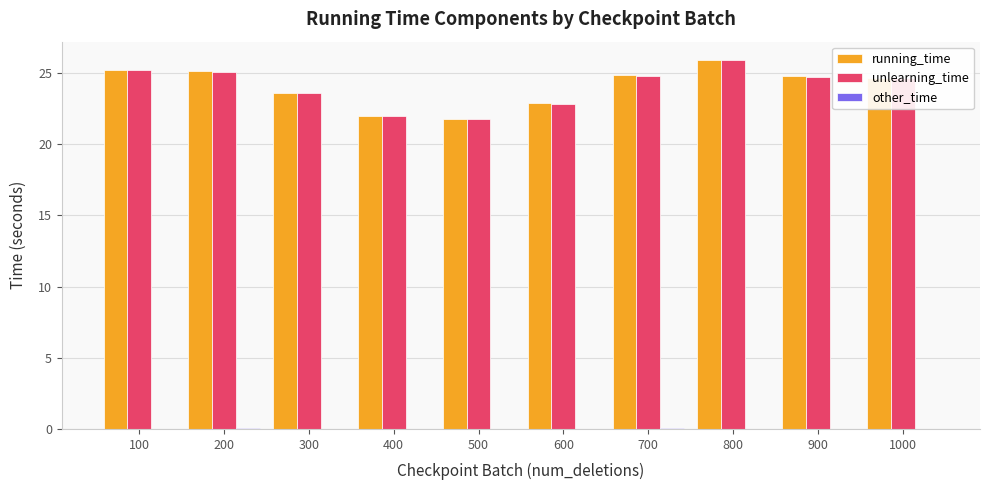

What is the sum of all unlearning_time values?

240.7